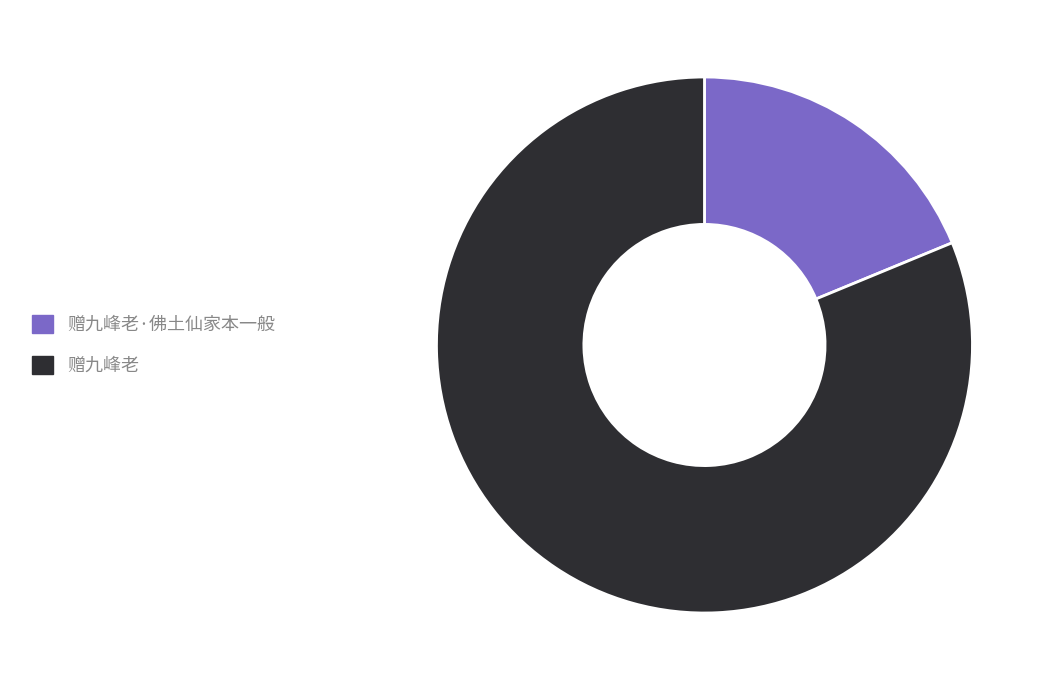

The 赠九峰老 slice represents 72% of the pie. True or false?

False